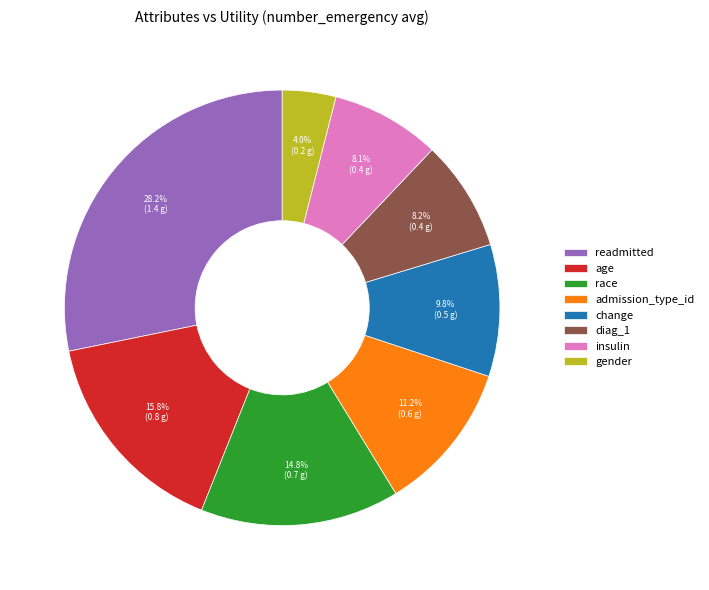

How much of the chart is everything except readmitted?

71.8%